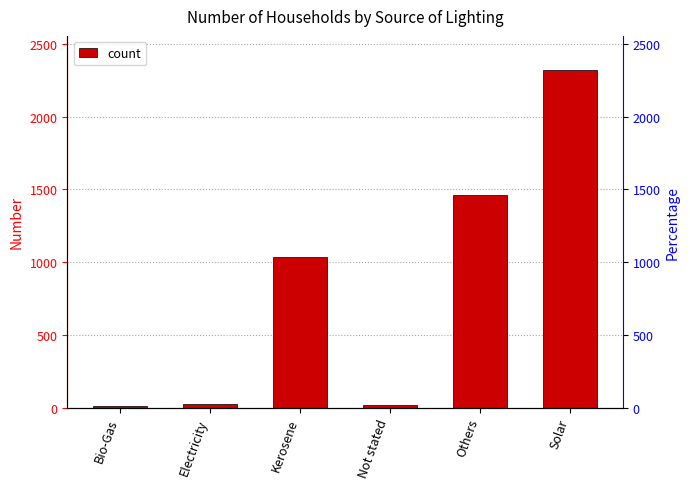

Which category has the lowest value across all series?

Bio-Gas